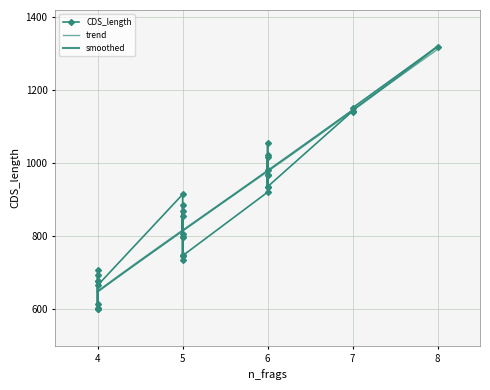

What value does the data have at 6, to the nearest 10?

1020